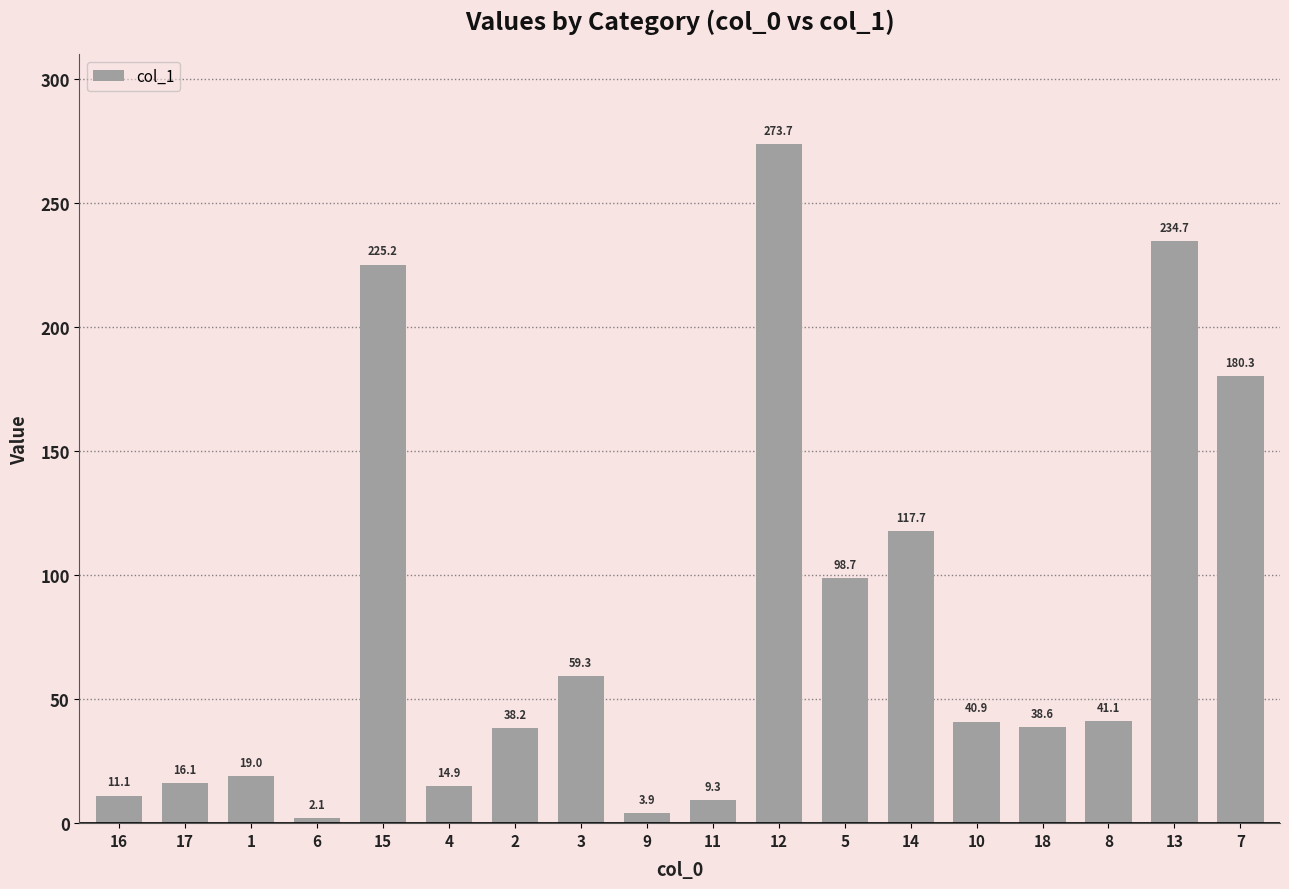

Reading left to right, transcribe all the data shown in this chart.

16=11.1	17=16.1	1=19.0	6=2.1	15=225.2	4=14.9	2=38.2	3=59.3	9=3.9	11=9.3	12=273.7	5=98.7	14=117.7	10=40.9	18=38.6	8=41.1	13=234.7	7=180.3